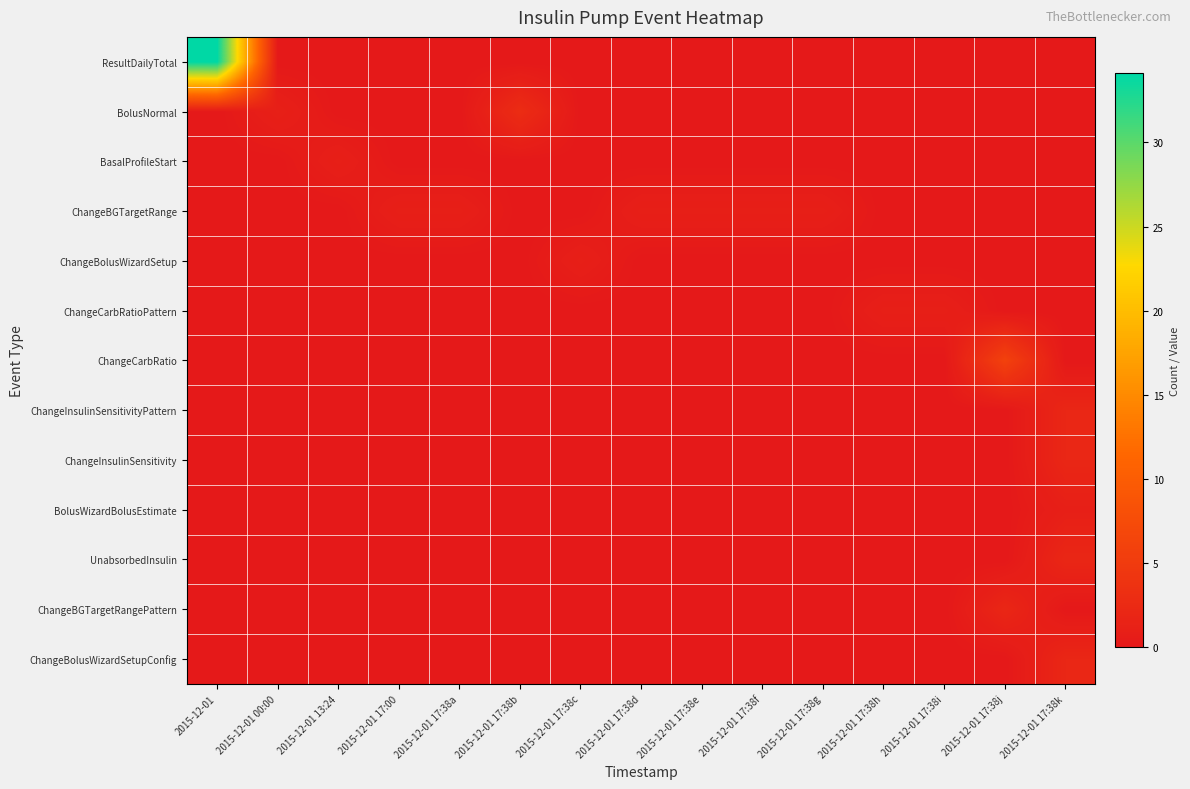

At which category is the sum across all series the highest?

2015-12-01